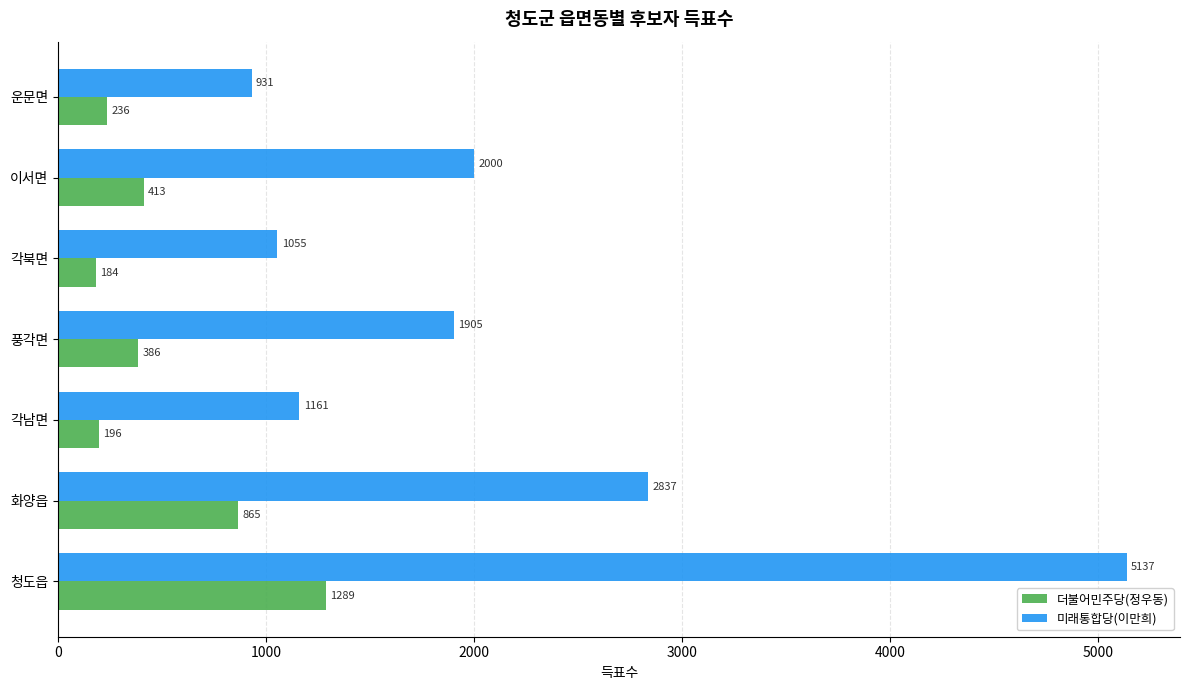

Which series has the widest spread of values?

미래통합당(이만희)